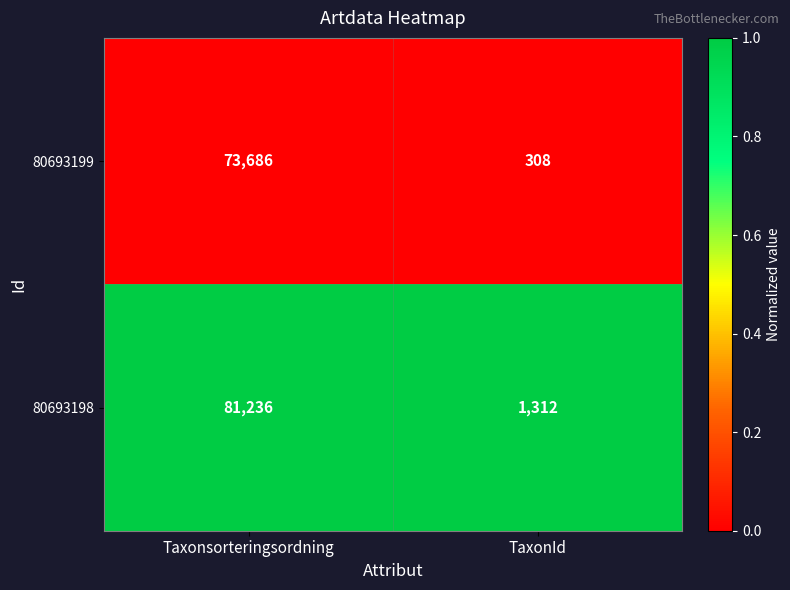

Which series has the largest range (max minus min)?

80693198